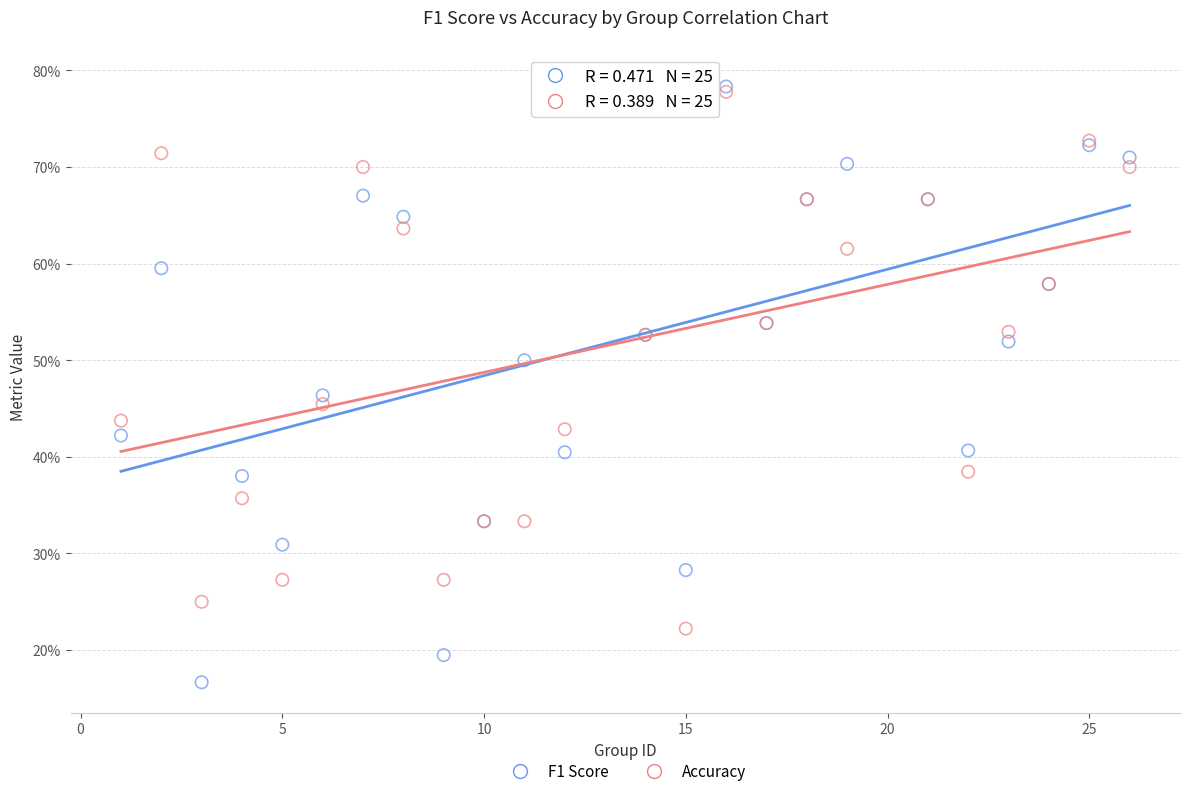

What are all the series names shown in the legend?

F1 Score, Accuracy